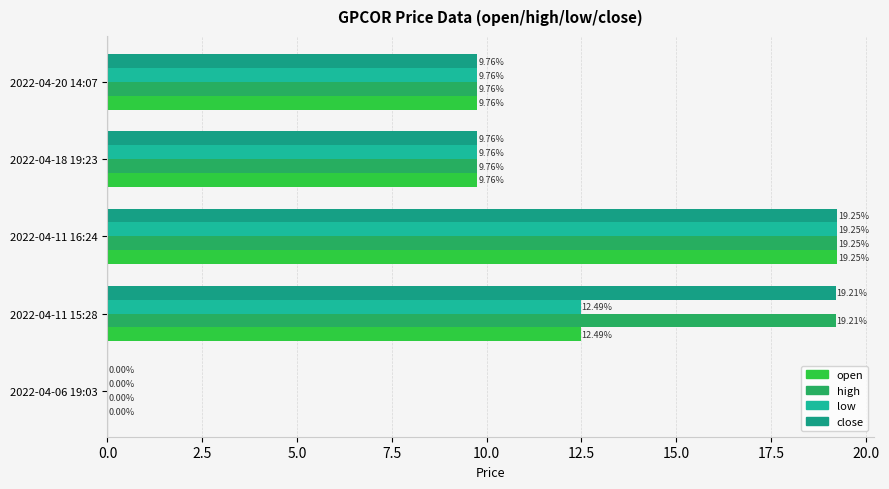

How many values in low are above zero?

4